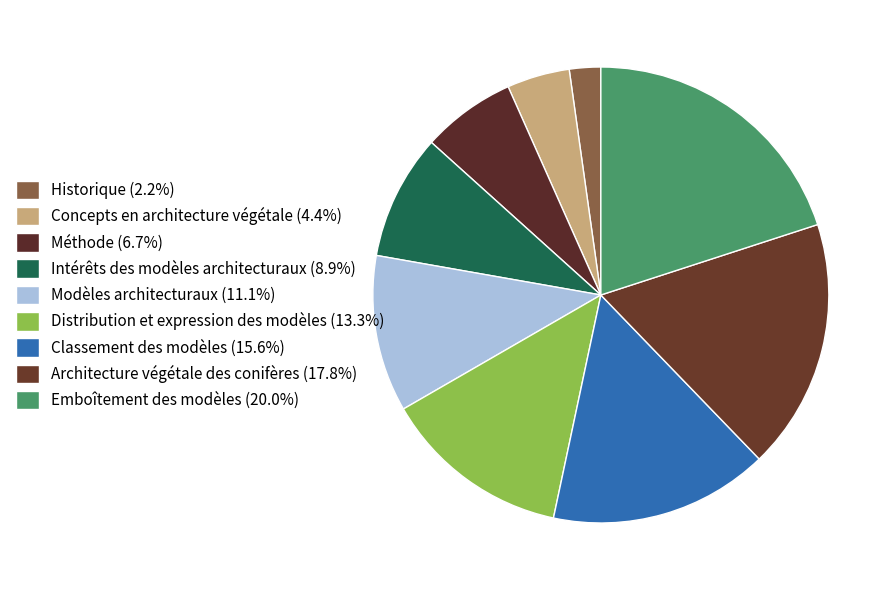

How many segments does this pie chart have?

9